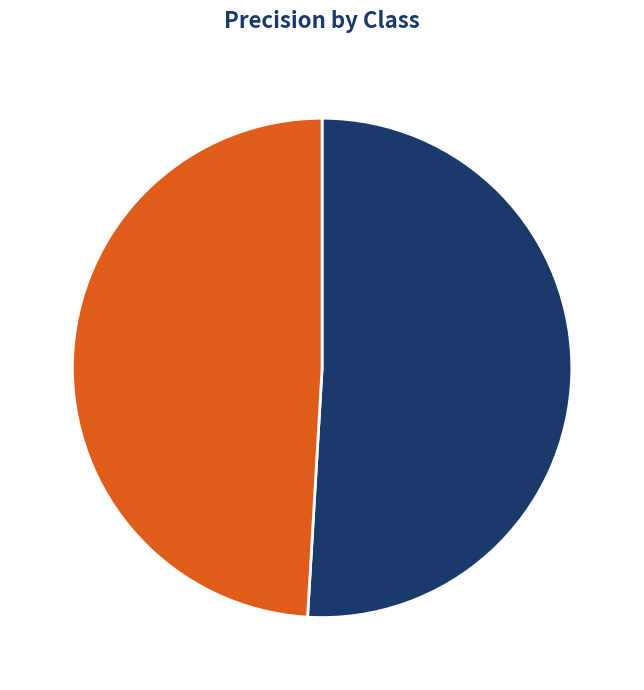

Count the number of slices in the pie.

2